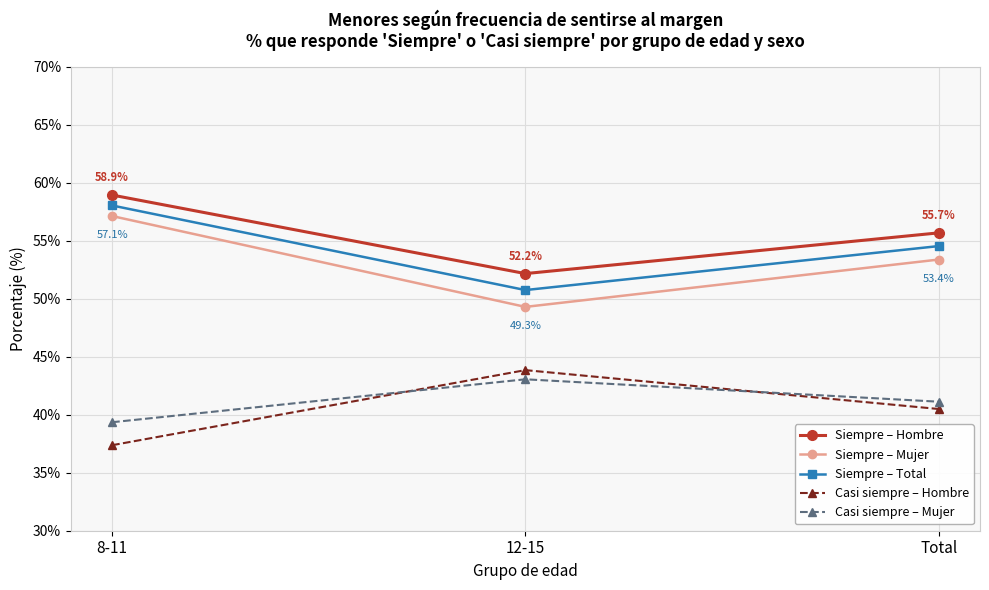

Which category has the lowest value across all series?

8-11